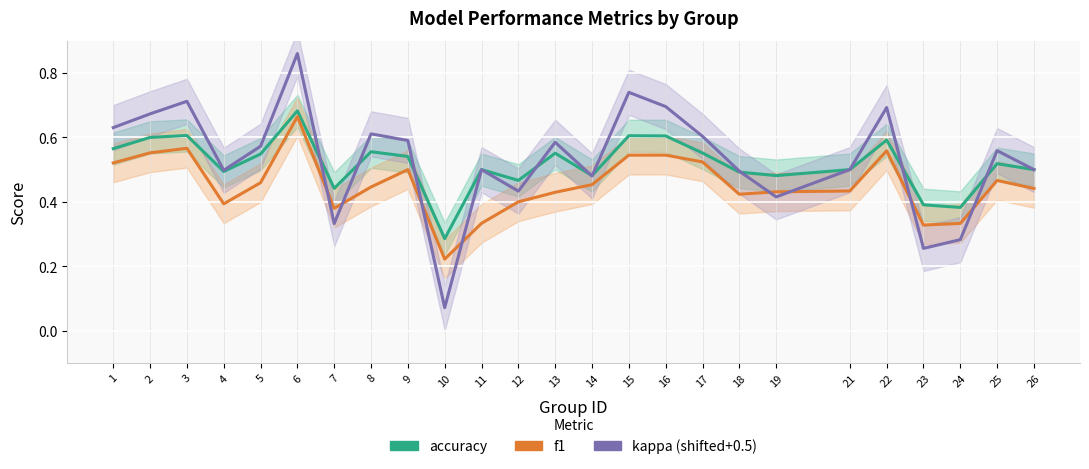

Reading right to left, list all the values displayed in this chart.

accuracy: 0.5	0.5	0.4	0.4	0.6	0.5	0.5	0.5	0.6	0.6	0.6	0.5	0.6	0.5	0.5	0.3	0.5	0.6	0.4	0.7	0.5	0.5	0.6	0.6	0.6
f1: 0.4	0.5	0.3	0.3	0.6	0.4	0.4	0.4	0.5	0.5	0.5	0.5	0.4	0.4	0.3	0.2	0.5	0.4	0.4	0.7	0.5	0.4	0.6	0.6	0.5
kappa (shifted+0.5): 0.5	0.6	0.3	0.3	0.7	0.5	0.4	0.5	0.6	0.7	0.7	0.5	0.6	0.4	0.5	0.1	0.6	0.6	0.3	0.9	0.6	0.5	0.7	0.7	0.6